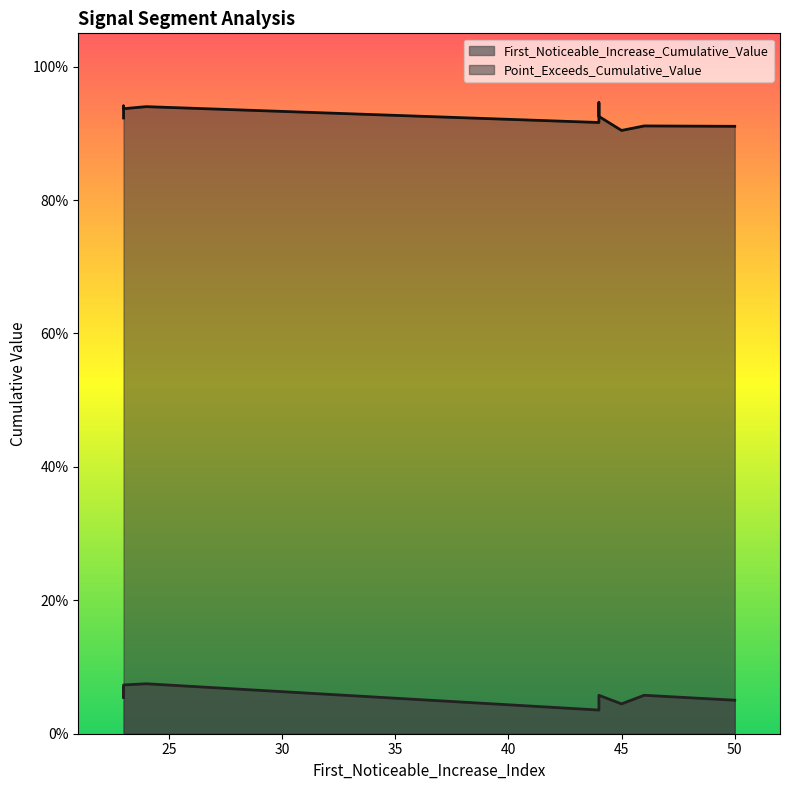

True or false: First_Noticeable_Increase_Cumulative_Value has more than 2 interior local peaks.

False